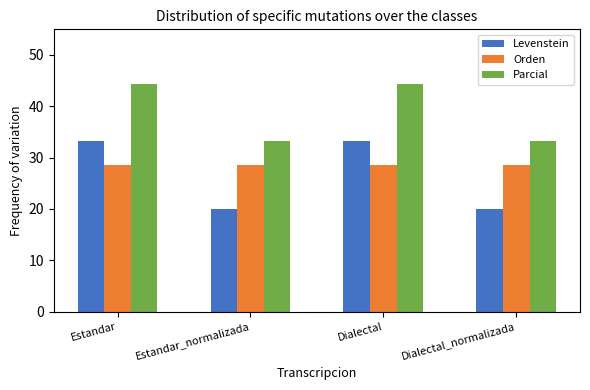

What is the label of the 3rd bar from the right?

Estandar_normalizada